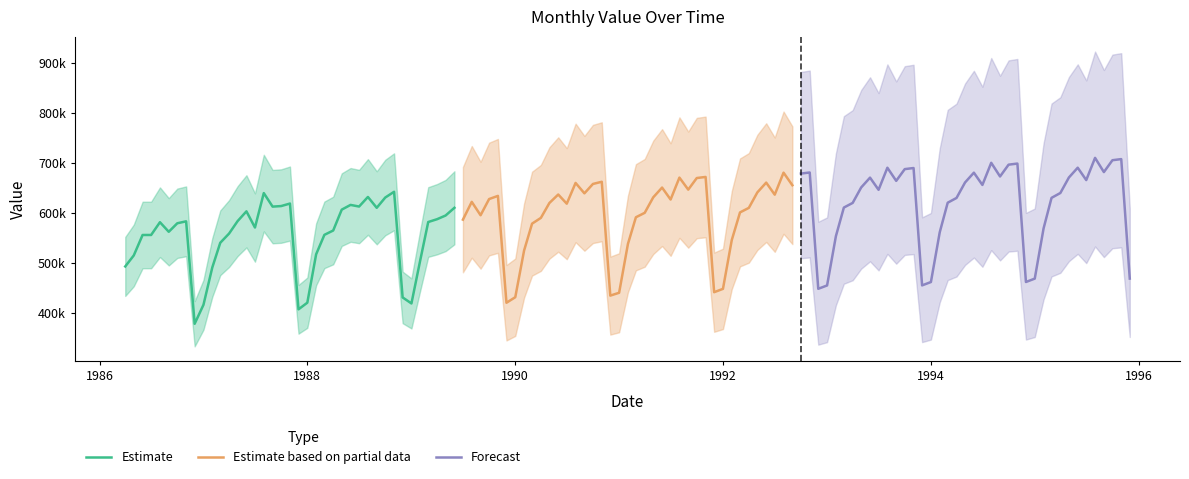

At how many categories does at least one series exceed 629321?

34